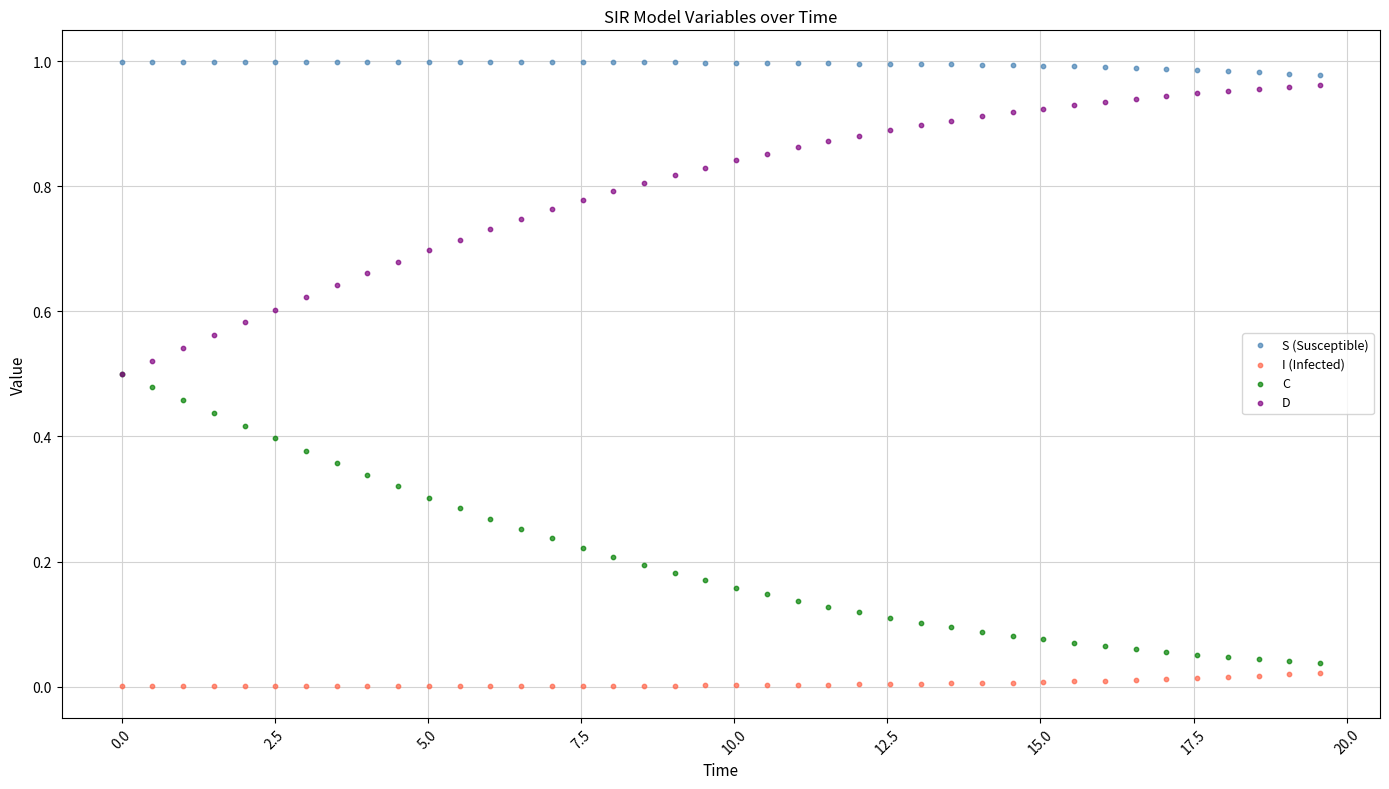

Which series reaches the minimum Y coordinate?

I (Infected)